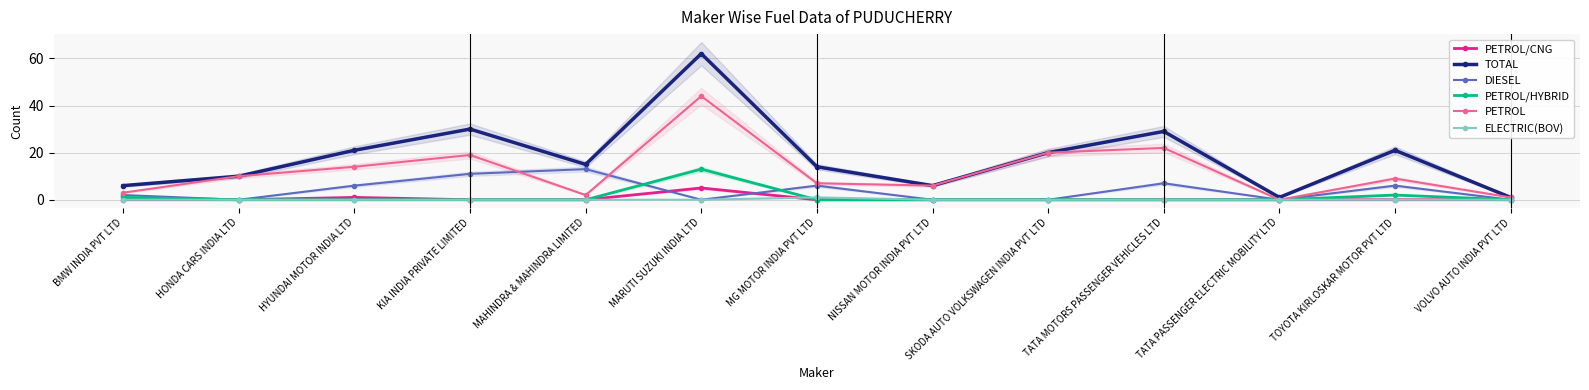

What are all the series names shown in the legend?

PETROL/CNG, TOTAL, DIESEL, PETROL/HYBRID, PETROL, ELECTRIC(BOV)